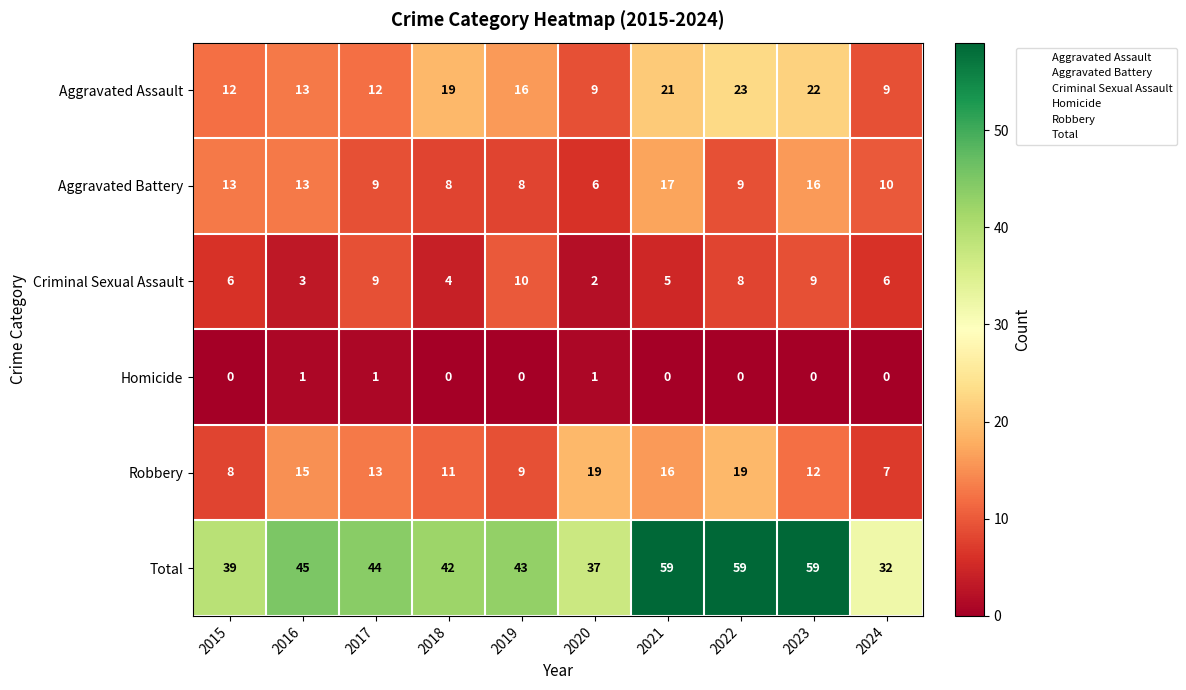

The value of Criminal Sexual Assault at 2024 is 9. True or false?

False